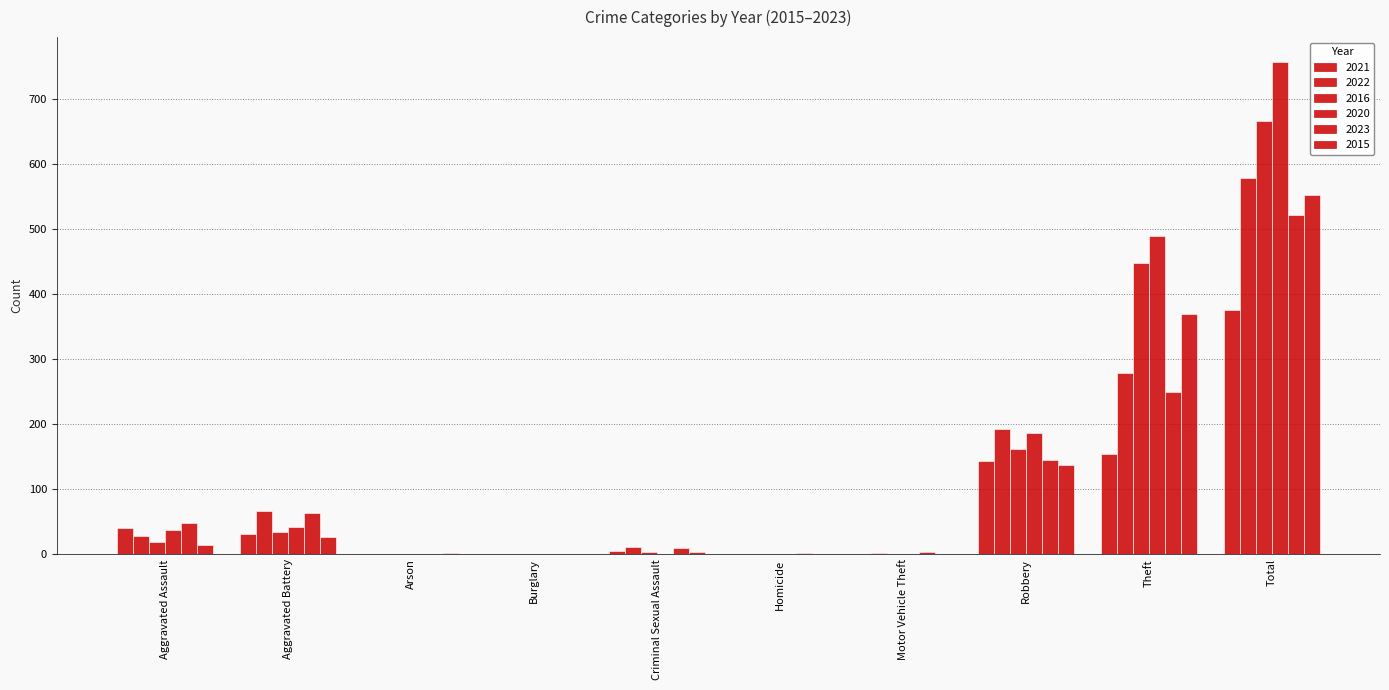

Does the chart contain stacked bars?

No